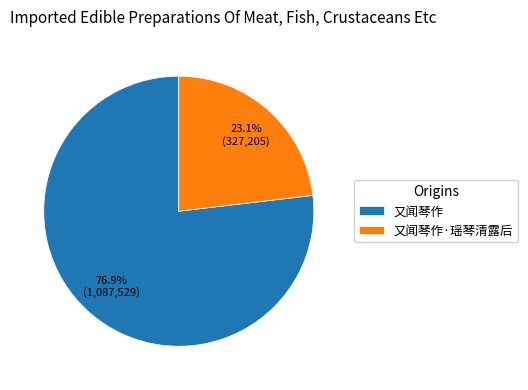

Which has a higher value, 又闻琴作 or 又闻琴作·瑶琴清露后?

又闻琴作